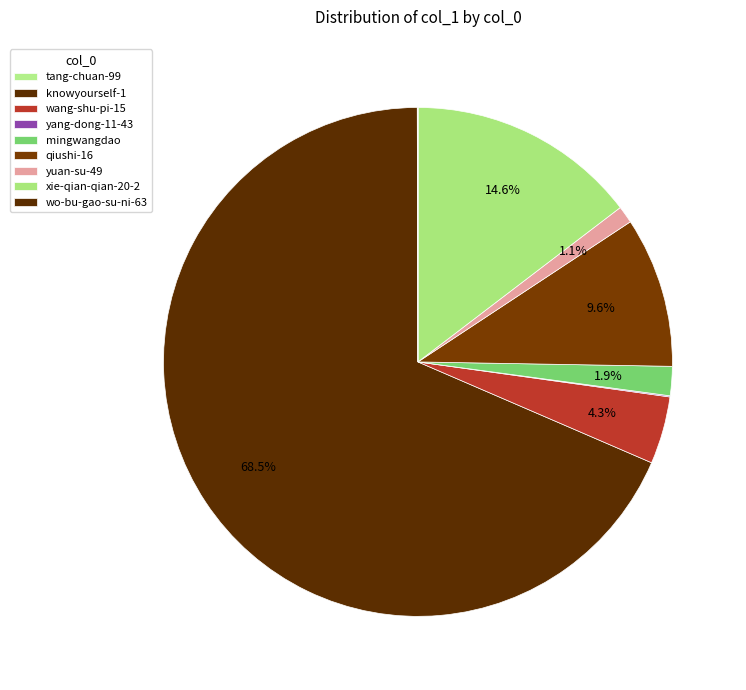

How many slices are in this pie chart?

9